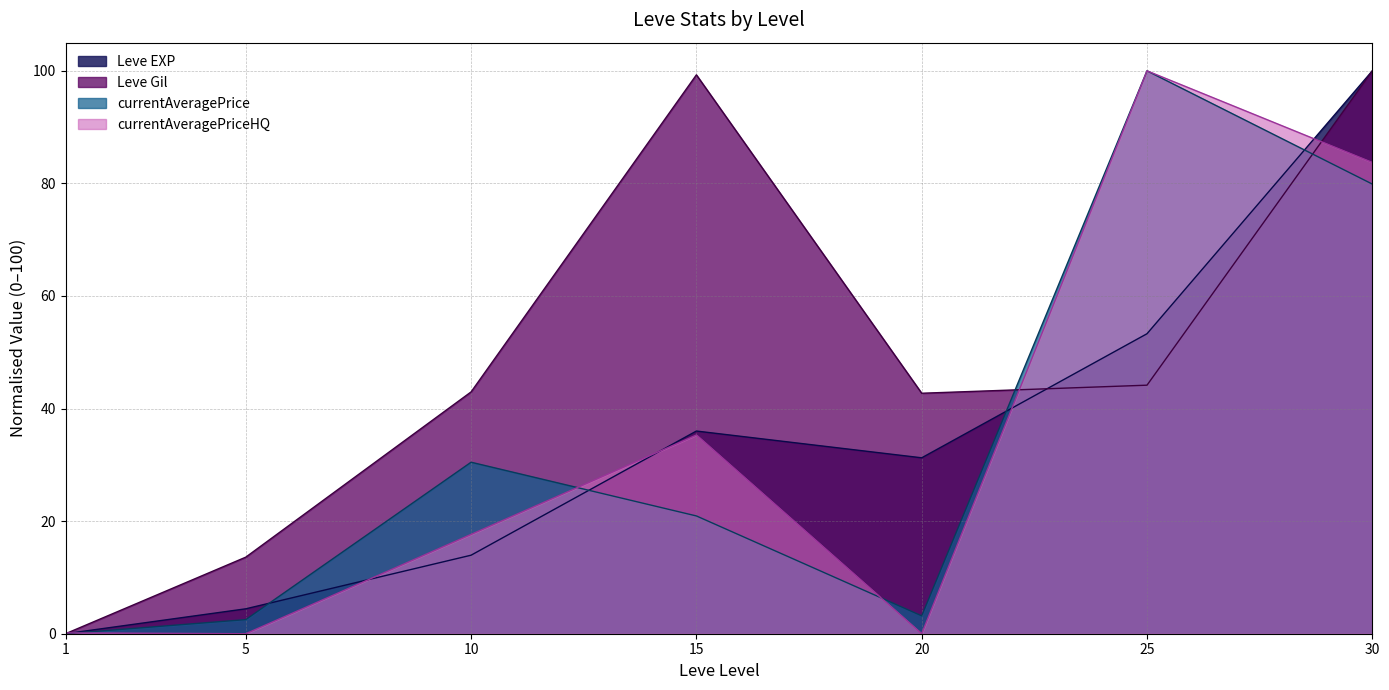

Where is the first local maximum for currentAveragePriceHQ?

15